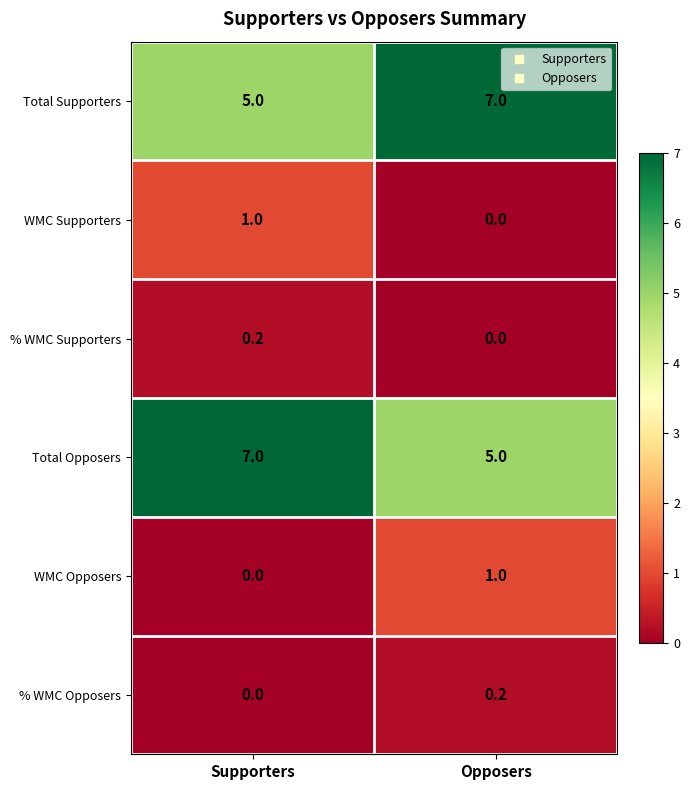

The value of WMC Opposers at Opposers is 0.3. True or false?

False